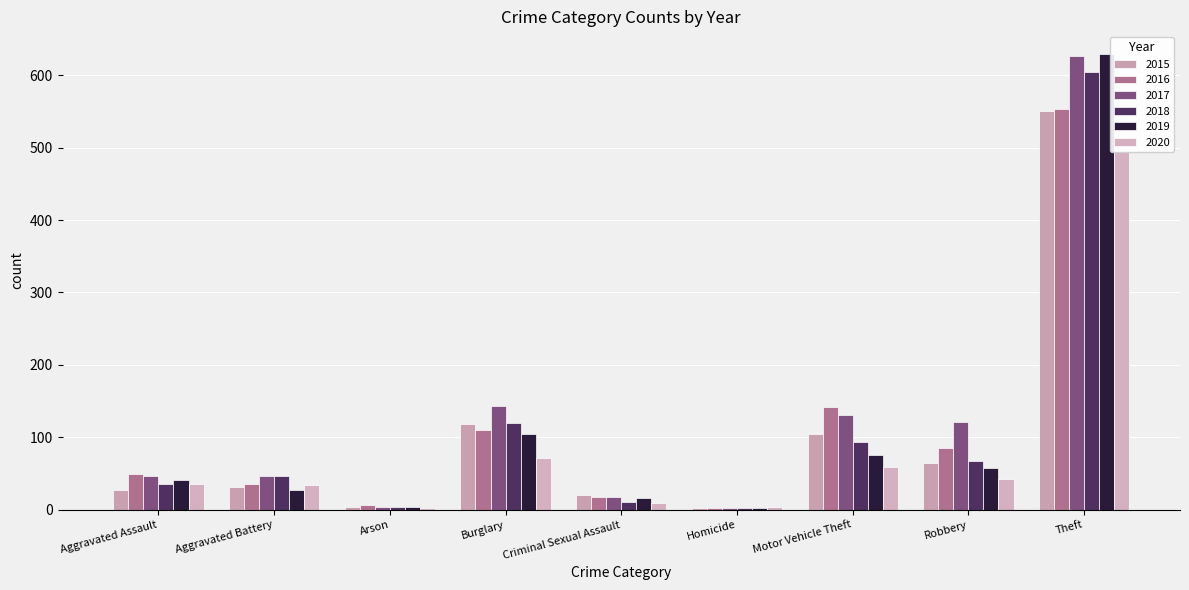

What is the difference between the highest and lowest values at Theft?

135